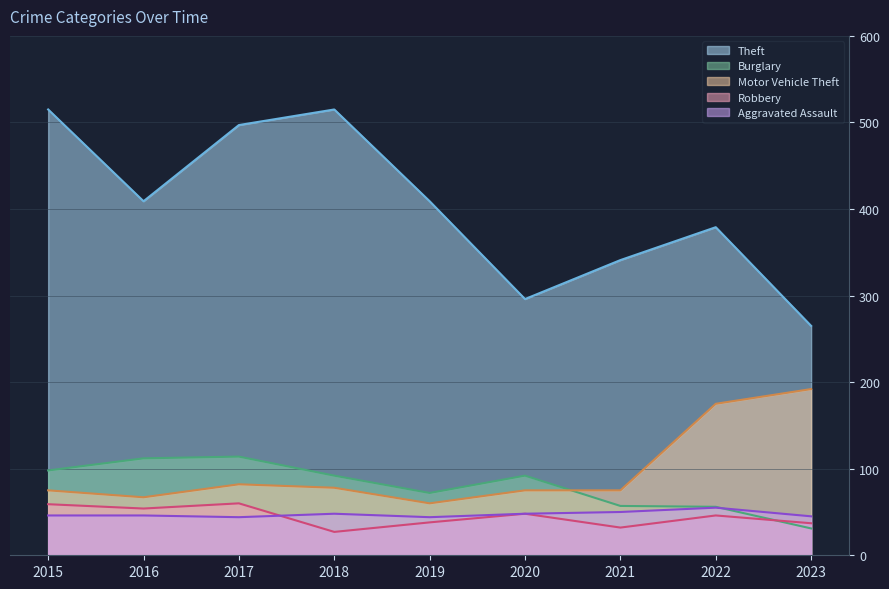

Is the value of Robbery at 2016 greater than the value of Aggravated Assault at 2015?

Yes